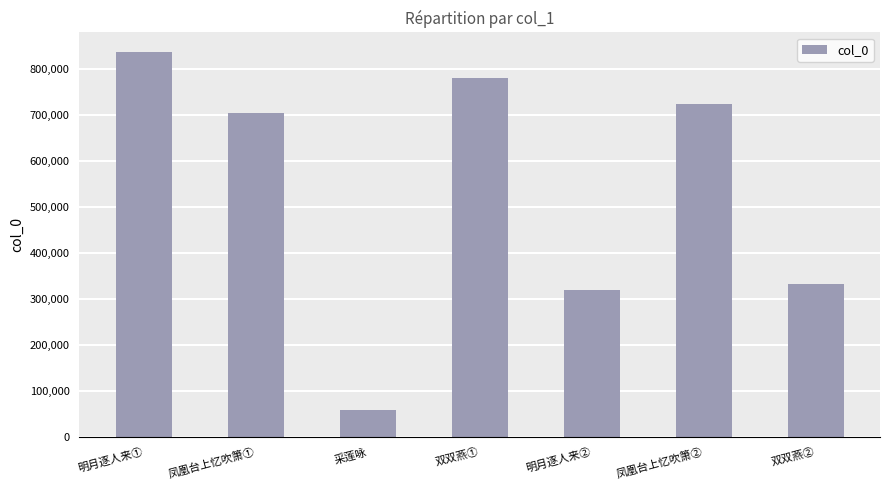

Count the number of categories in the chart.

7